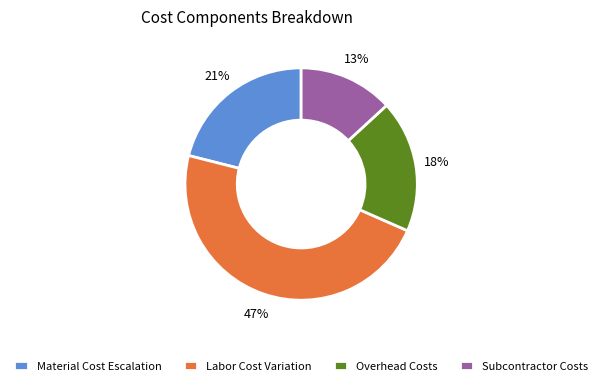

Which slice is the smallest?

Subcontractor Costs